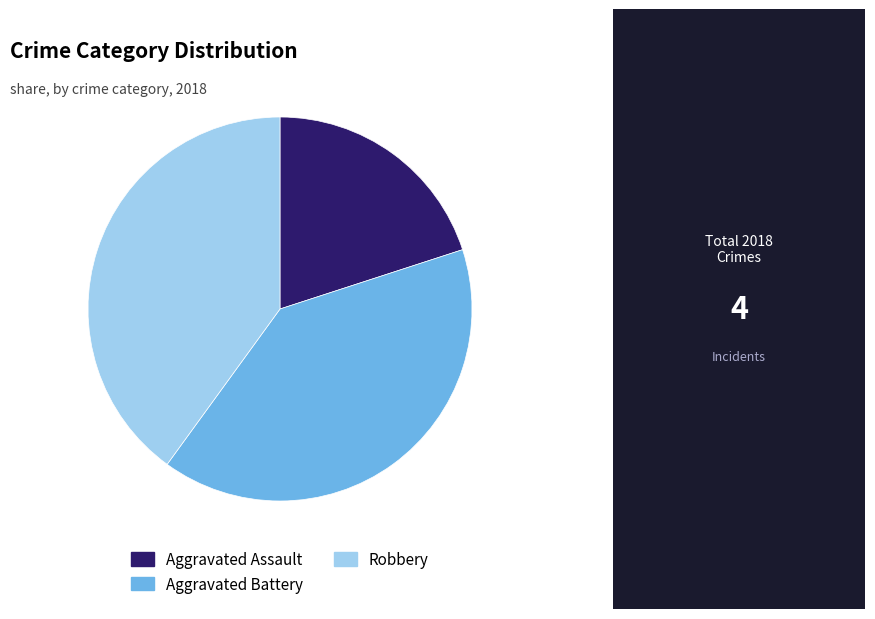

The Aggravated Battery slice represents 40% of the pie. True or false?

True